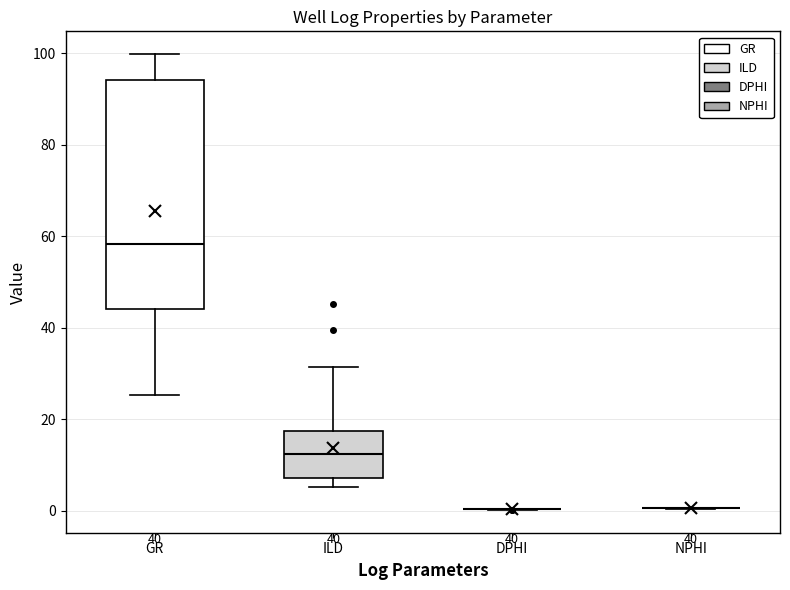

Reading left to right, read every box against the y-axis: the position of its median line, the range the box covers, and the ends of its whiskers. The values are not printed on the chart, so give them approximately, as read against the axis.

GR: median 58, box 44 to 94, whiskers 26 to 100
ILD: median 12, box 8 to 18, whiskers 6 to 32
DPHI: box collapsed to a line at 0, whiskers 0 to 0
NPHI: box collapsed to a line at 0, whiskers 0 to 0